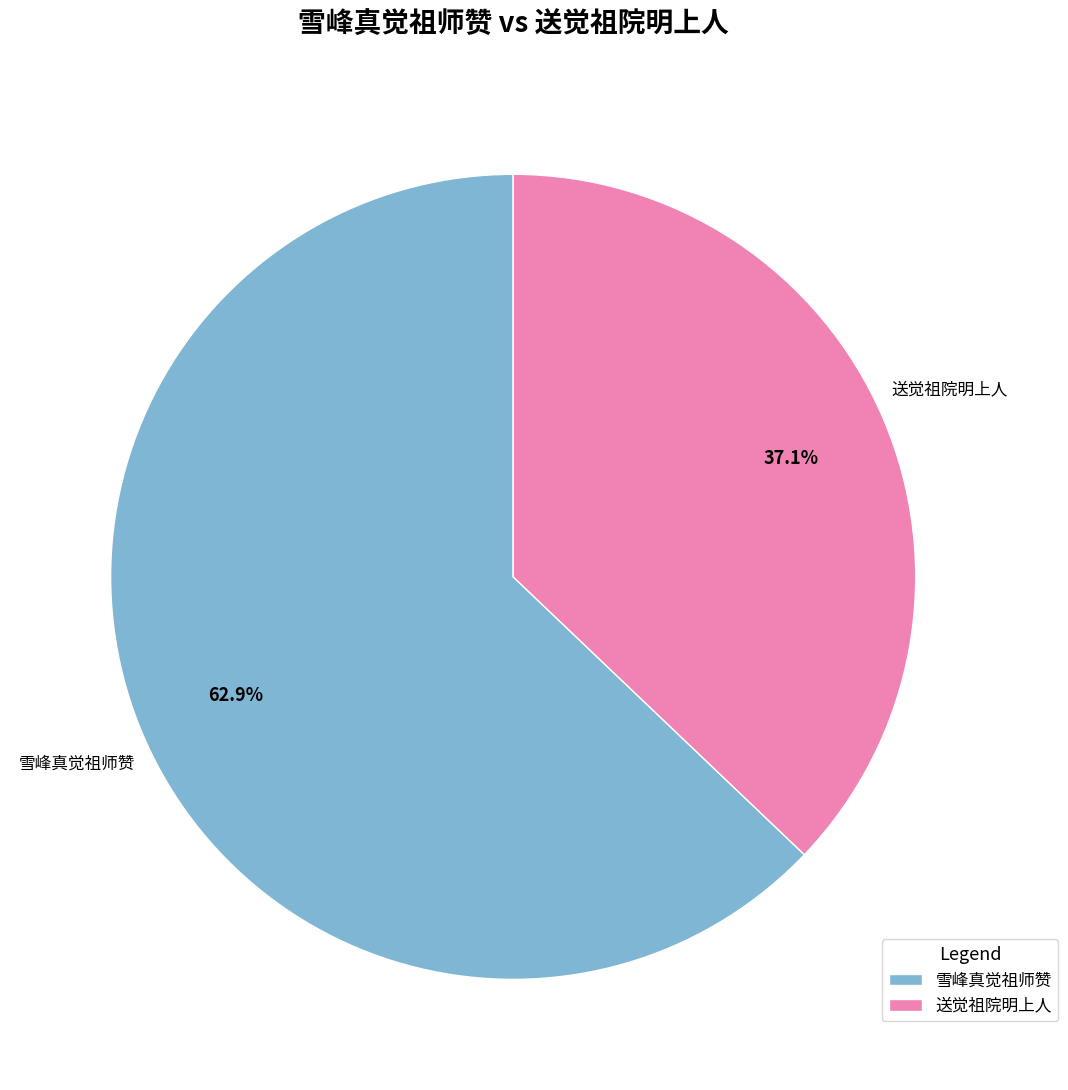

Which slice is the largest?

雪峰真觉祖师赞